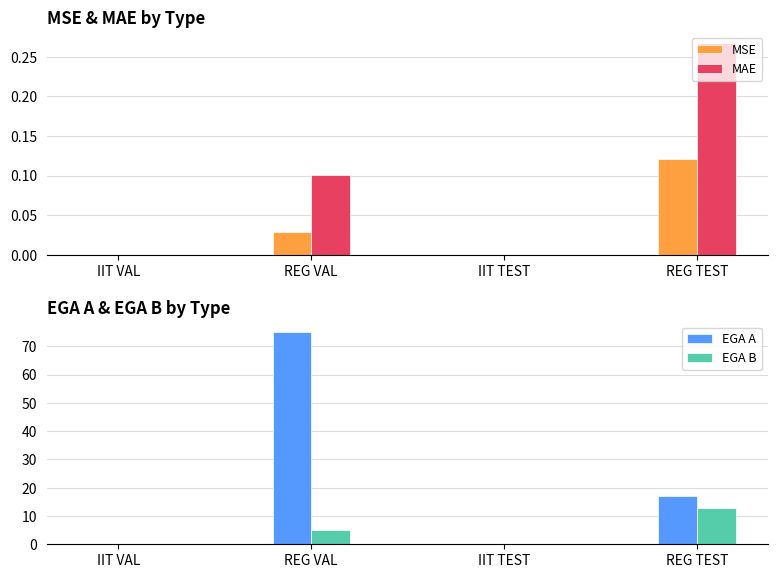

At which category is the sum across all series the highest?

REG VAL